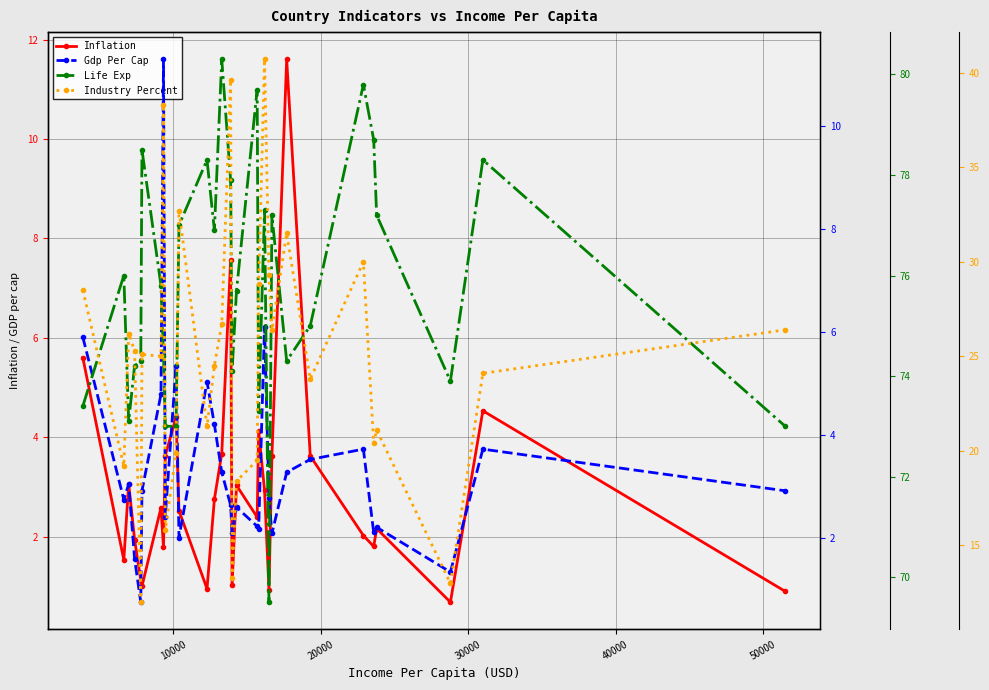

What is the sum of the Gdp Per Cap values at 24 and 29?

6.6